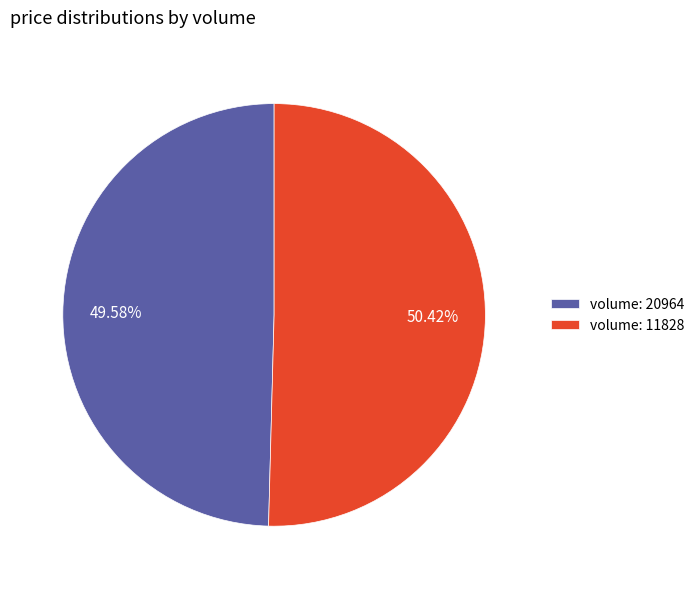

What is the ratio of the value at volume: 11828 to the value at volume: 20964?

1.0